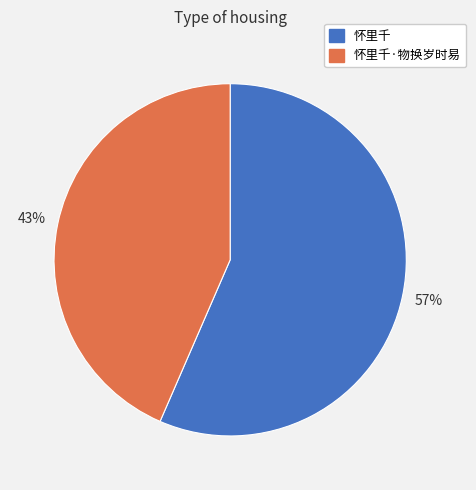

How many slices are in this pie chart?

2